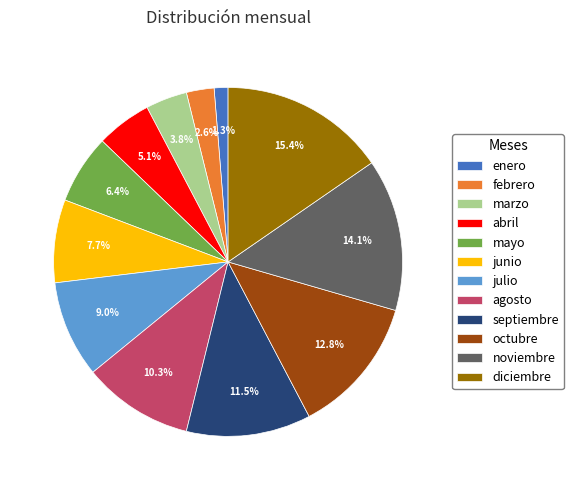

What percentage is the marzo slice, to the nearest percent?

4%